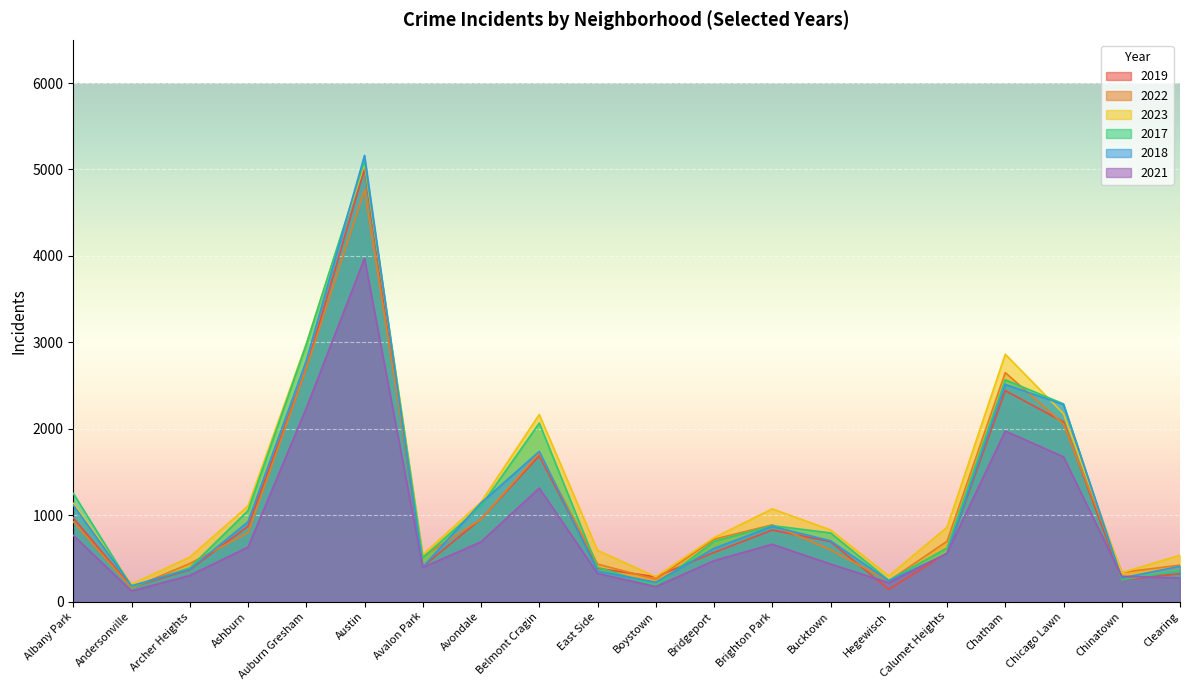

True or false: 2019 has a value of 1466 at Austin.

False